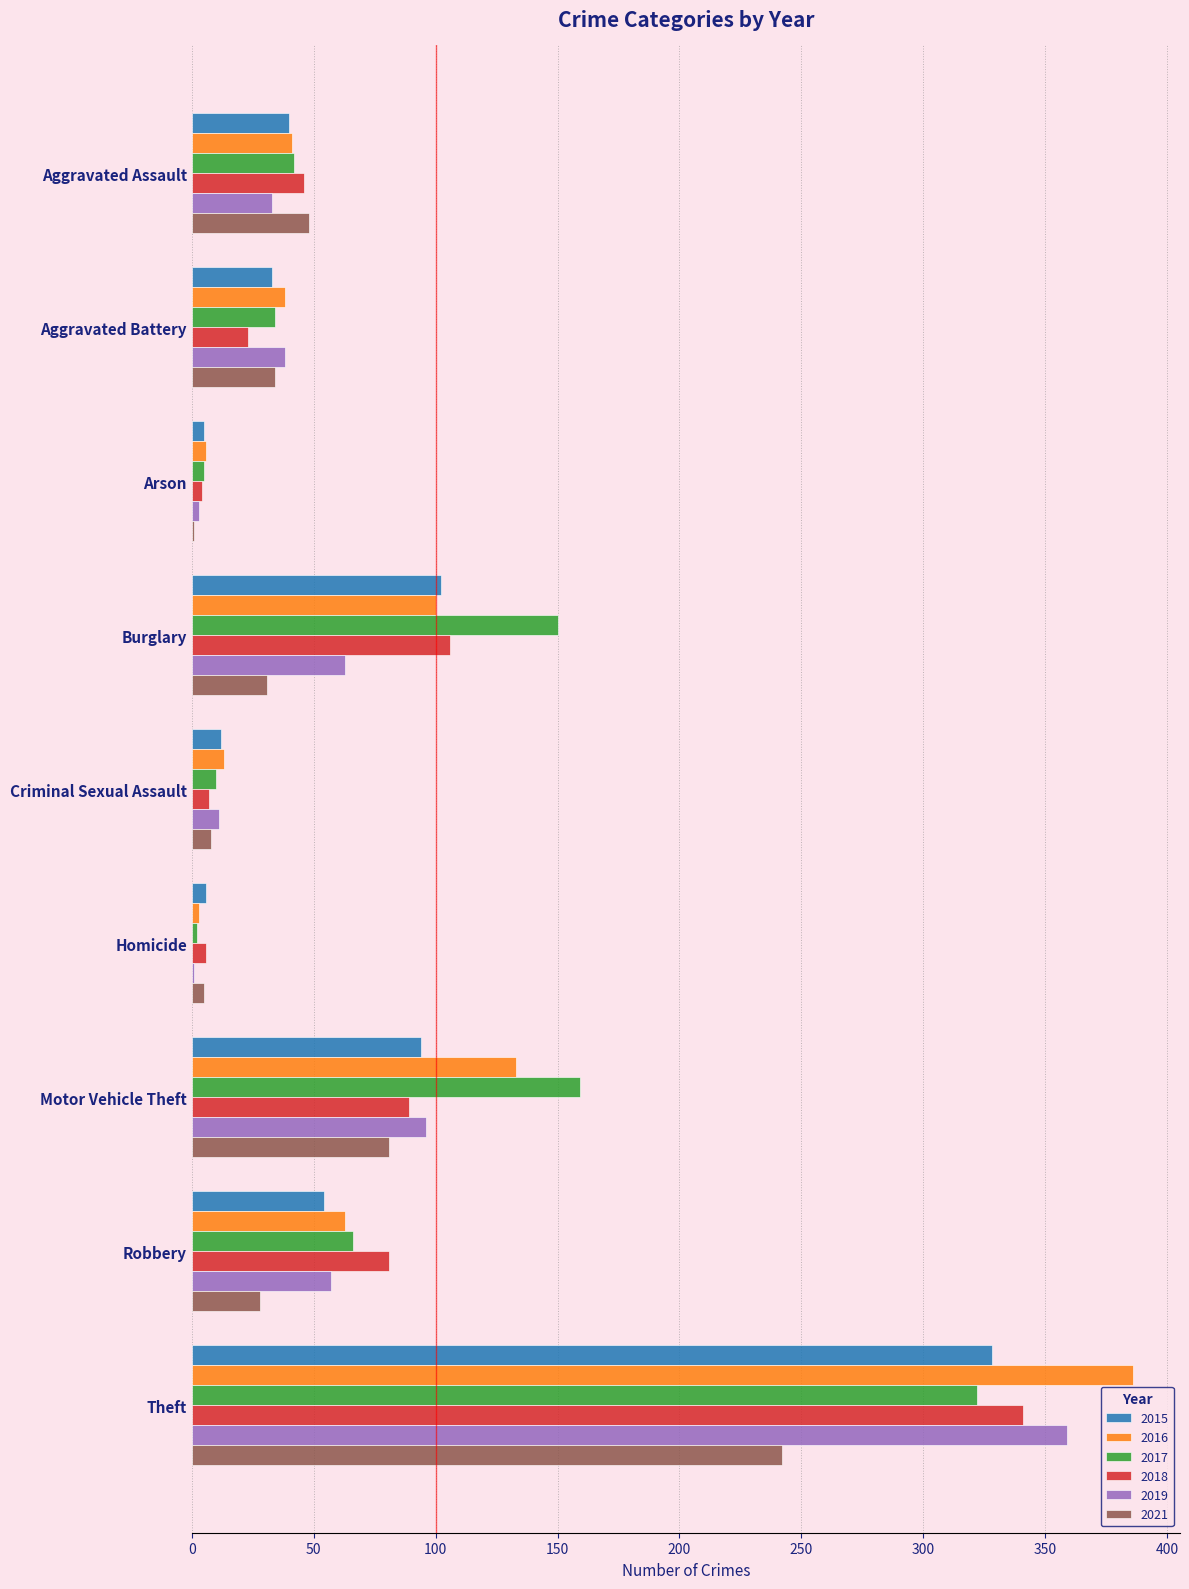

Between Arson and Burglary, which series saw the biggest shift?

2017